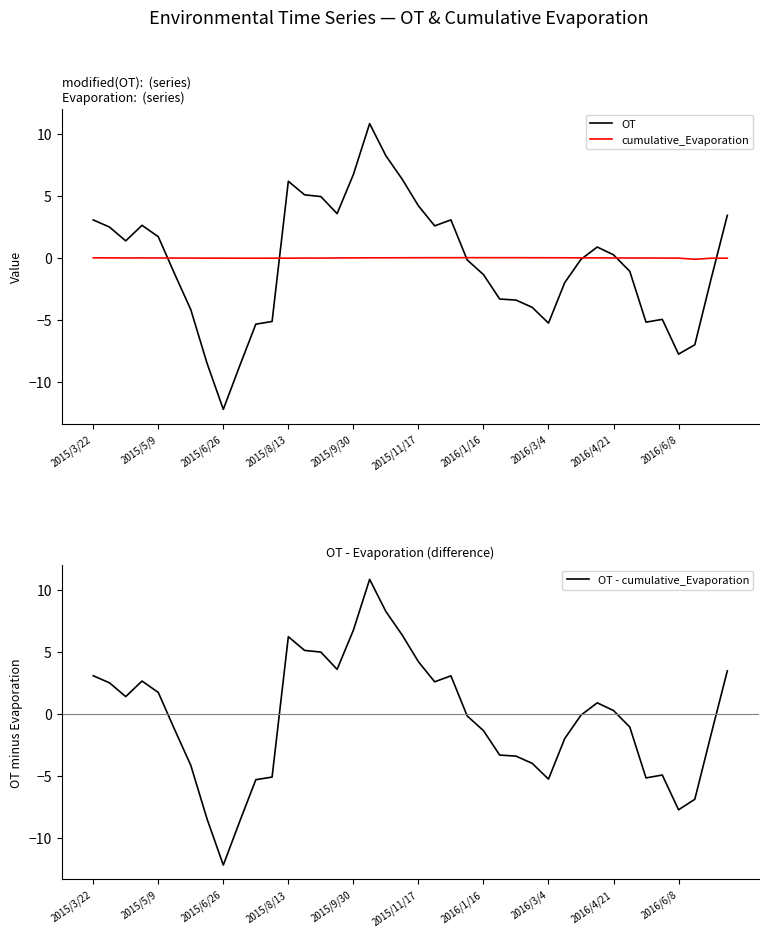

The value of OT - cumulative_Evaporation at 2015/5/9 is 1.7. True or false?

True